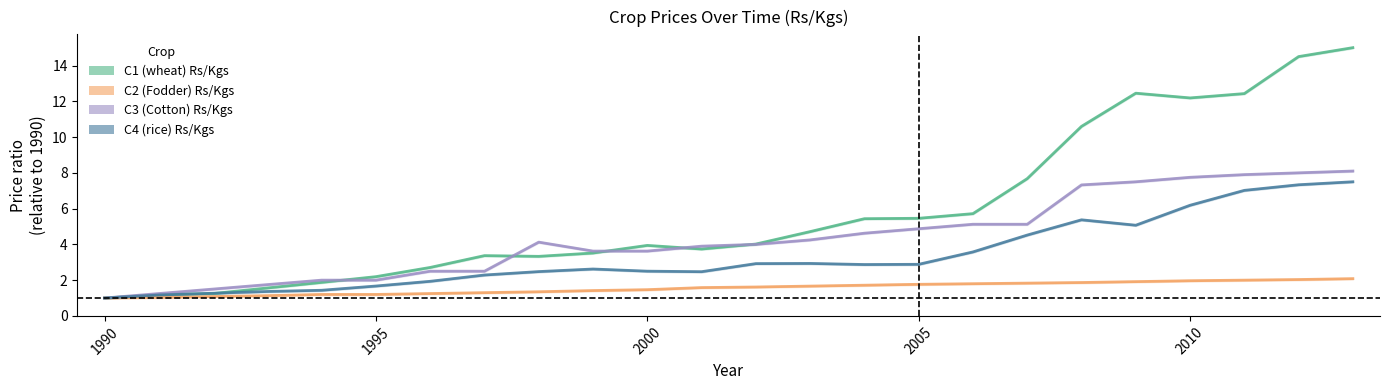

Reading left to right, what are all the values shown in this chart?

C1 (wheat) Rs/Kgs: 1990=1.0	1991=1.2	1992=1.2	1993=1.6	1994=1.9	1995=2.2	1996=2.7	1997=3.4	1998=3.3	1999=3.5	2000=3.9	2001=3.7	2002=4.0	2003=4.7	2004=5.4	2005=5.5	2006=5.7	2007=7.7	2008=10.6	2009=12.5	2010=12.2	2011=12.4	2012=14.5	2013=15.0
C2 (Fodder) Rs/Kgs: 1990=1.0	1991=1.0	1992=1.1	1993=1.1	1994=1.2	1995=1.2	1996=1.2	1997=1.3	1998=1.4	1999=1.4	2000=1.5	2001=1.6	2002=1.6	2003=1.7	2004=1.7	2005=1.8	2006=1.8	2007=1.8	2008=1.9	2009=1.9	2010=2.0	2011=2.0	2012=2.0	2013=2.1
C3 (Cotton) Rs/Kgs: 1990=1.0	1991=1.2	1992=1.5	1993=1.8	1994=2.0	1995=2.0	1996=2.5	1997=2.5	1998=4.1	1999=3.6	2000=3.6	2001=3.9	2002=4.0	2003=4.2	2004=4.6	2005=4.9	2006=5.1	2007=5.1	2008=7.3	2009=7.5	2010=7.8	2011=7.9	2012=8.0	2013=8.1
C4 (rice) Rs/Kgs: 1990=1.0	1991=1.2	1992=1.3	1993=1.4	1994=1.4	1995=1.7	1996=1.9	1997=2.3	1998=2.5	1999=2.6	2000=2.5	2001=2.5	2002=2.9	2003=2.9	2004=2.9	2005=2.9	2006=3.6	2007=4.5	2008=5.4	2009=5.1	2010=6.2	2011=7.0	2012=7.3	2013=7.5